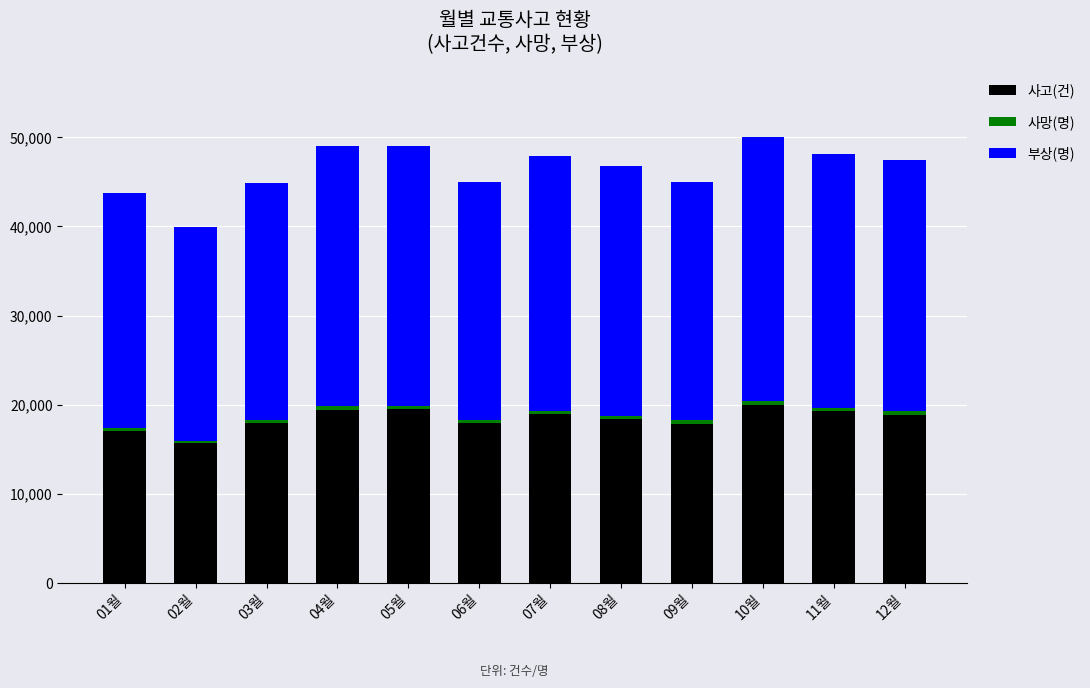

What is the lowest value of the 사고(건) series?

15664